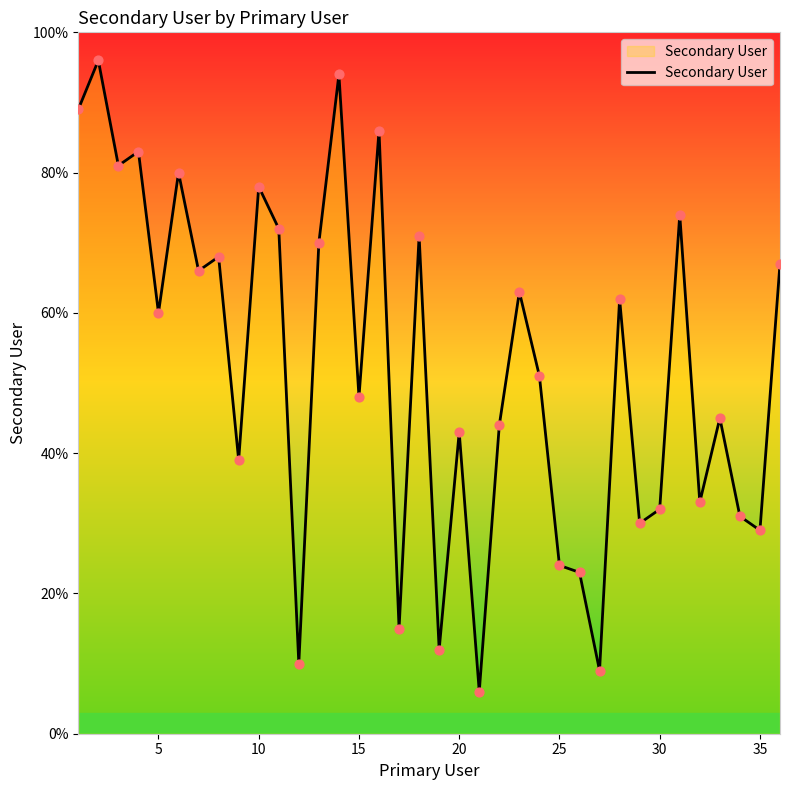

What is the difference between the maximum and minimum values?

90